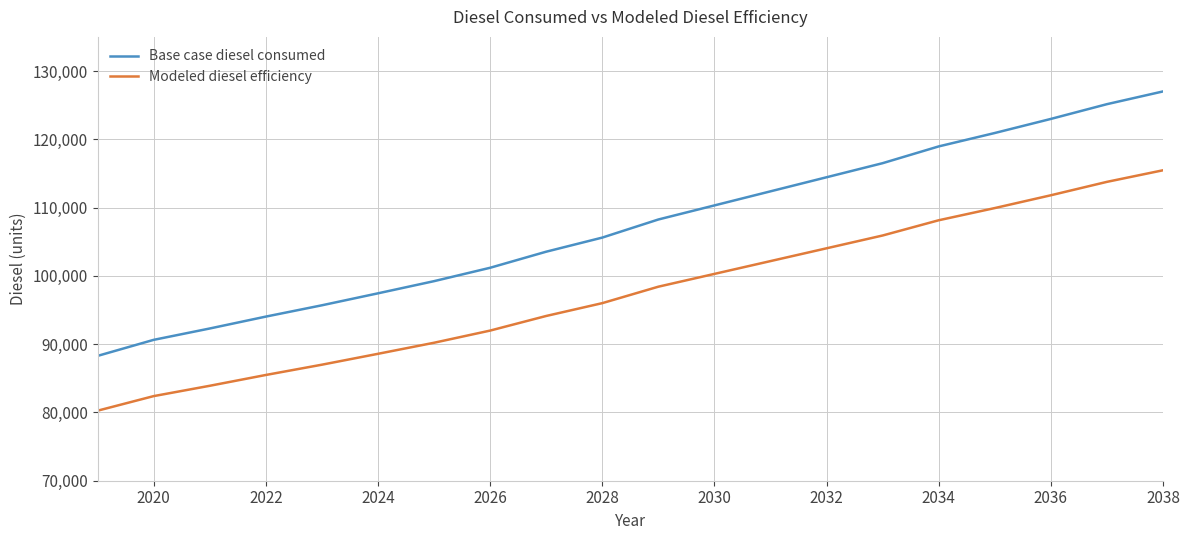

What are all the series names shown in the legend?

Base case diesel consumed, Modeled diesel efficiency